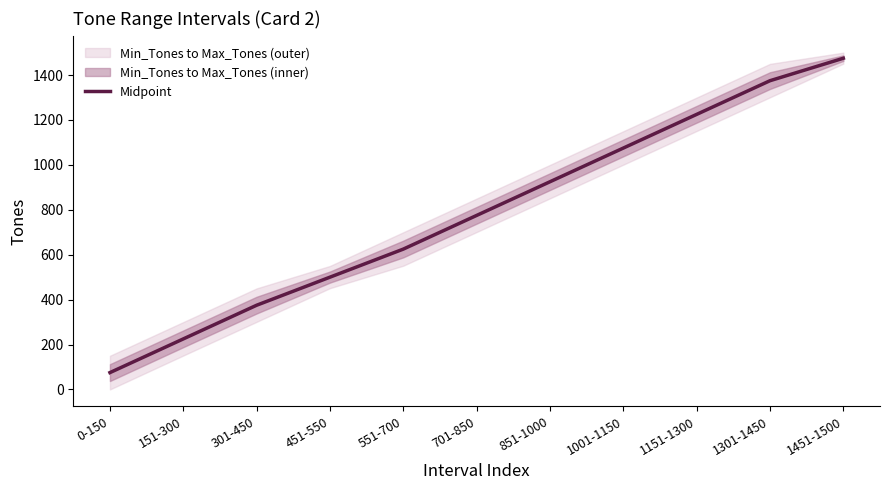

What is the maximum value shown in the chart?

1475